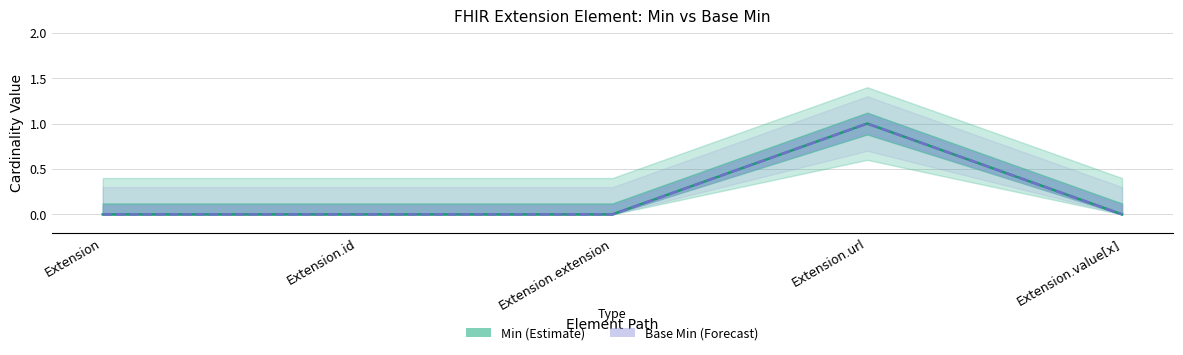

At Extension.id, list the series in order from largest to smallest.

Min (Estimate), Base Min (Forecast)